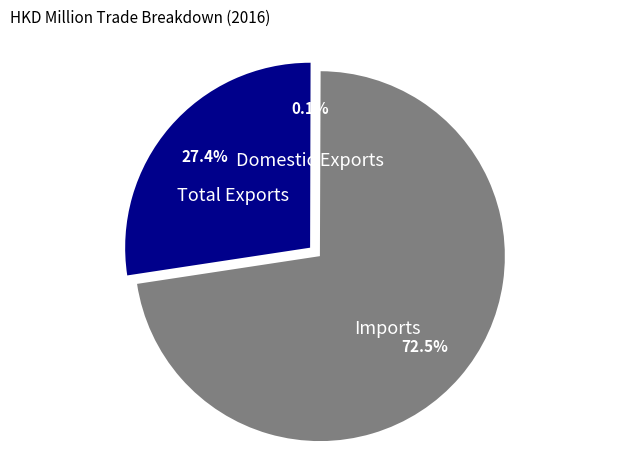

What is the largest slice in the pie chart?

Imports